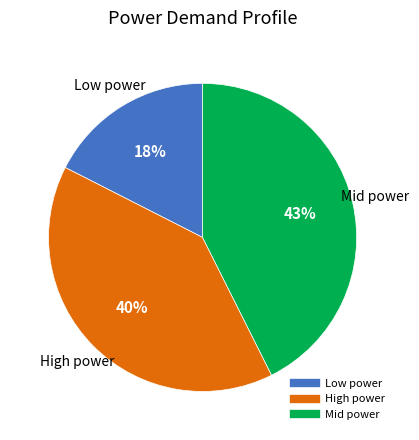

Is there a majority slice in this chart?

No